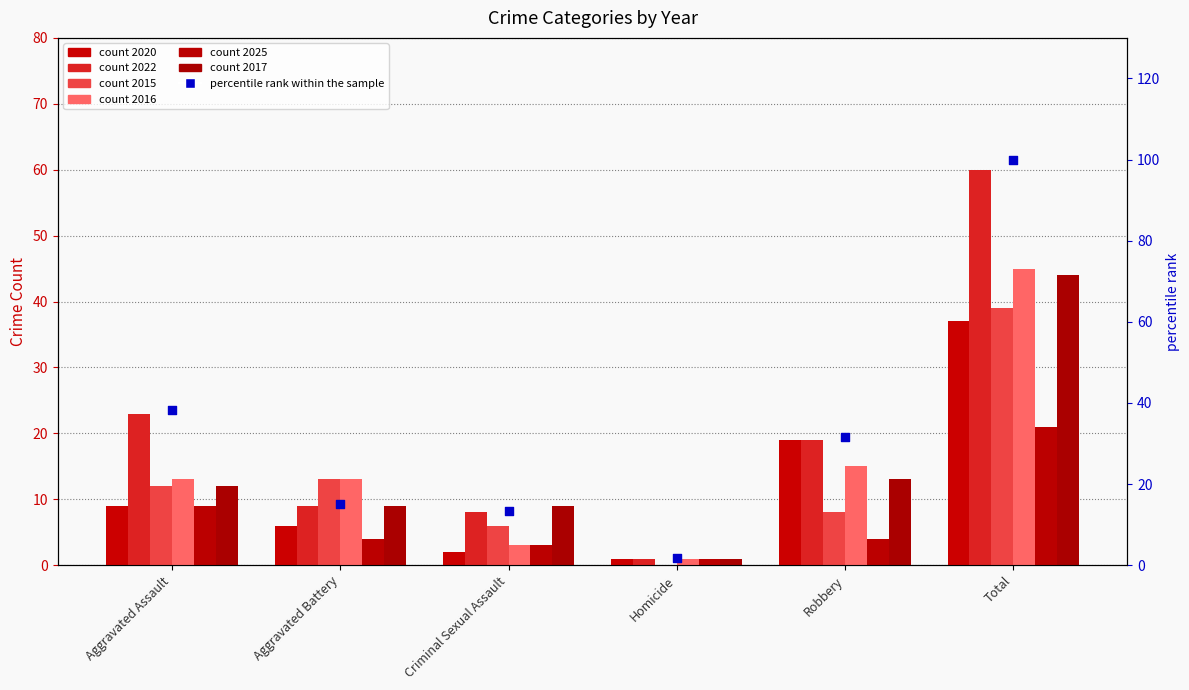

Between Robbery and Aggravated Assault, which is larger?

Aggravated Assault